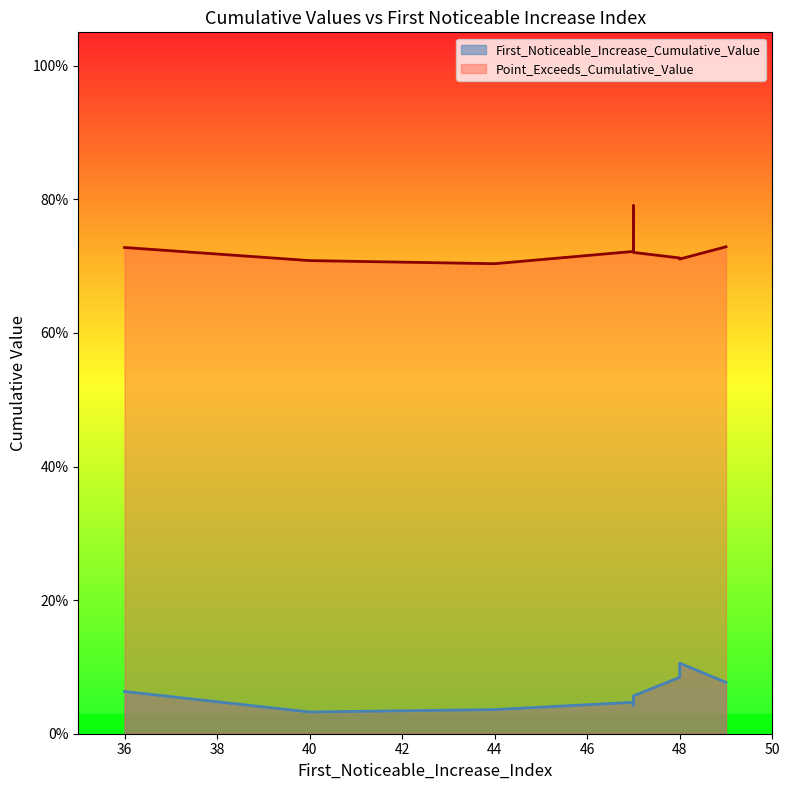

Is it true that Point_Exceeds_Cumulative_Value equals 0.7 at 47?

True